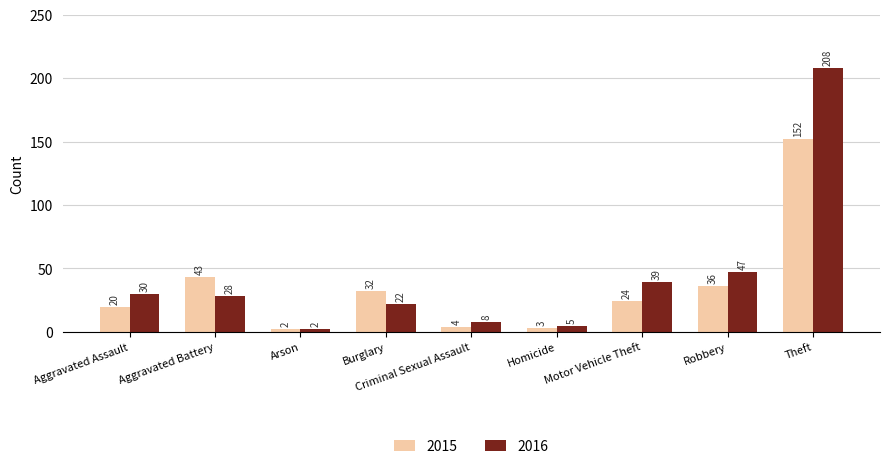

Does the chart contain stacked bars?

No